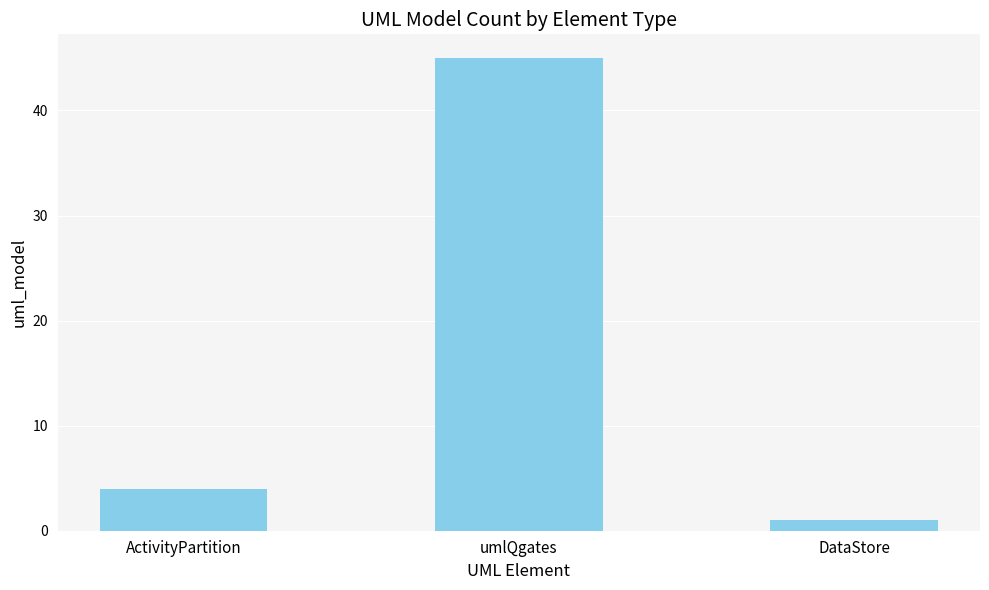

What is the maximum value shown in the chart?

45